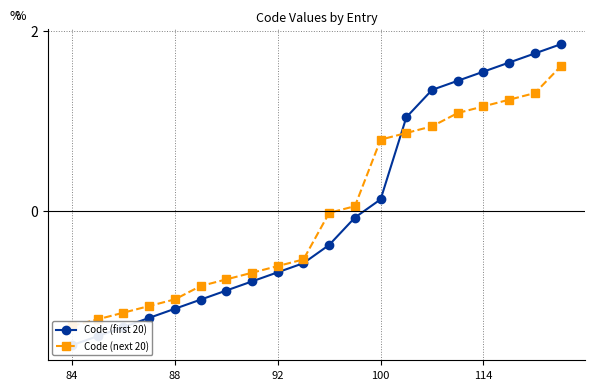

List the series in order of their peak value, highest first.

Code (first 20), Code (next 20)